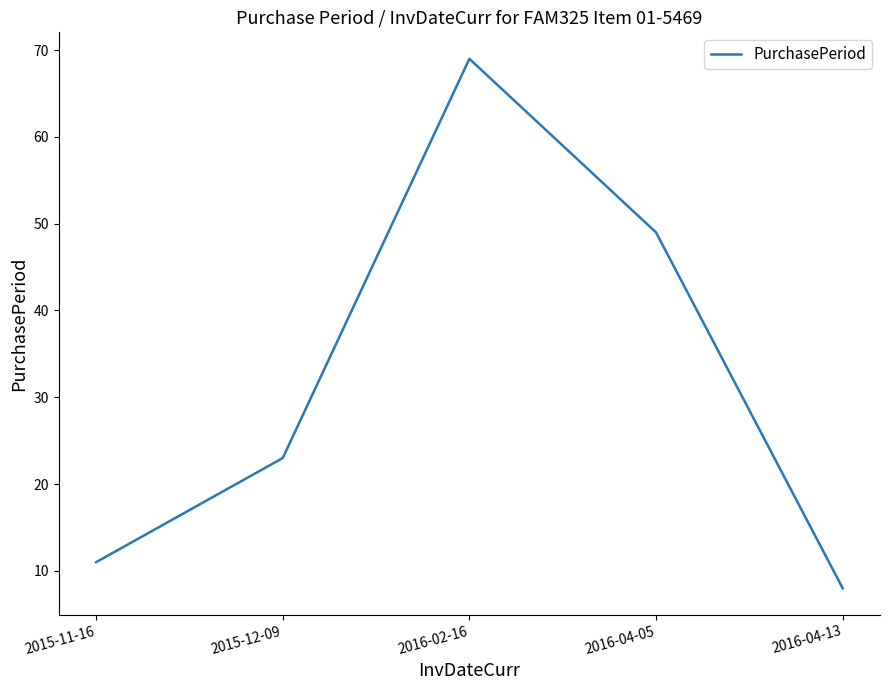

Which label corresponds to the largest value in the chart?

2016-02-16